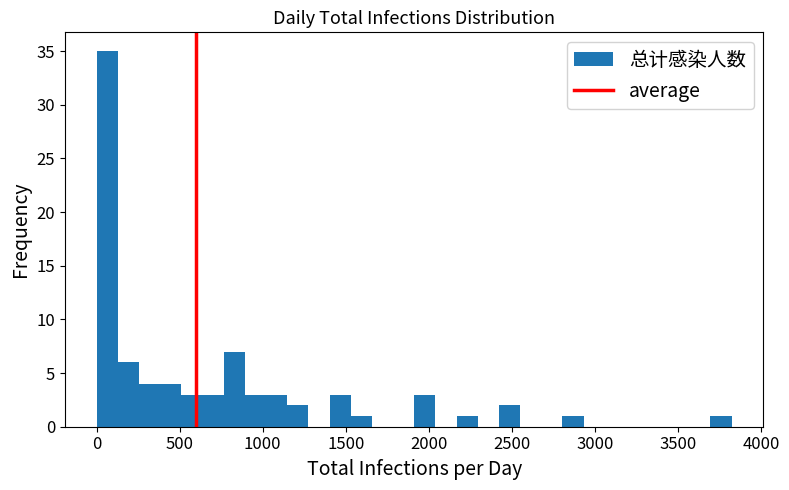

Around what value on the x-axis is the tallest bar? Give the approximate position of its centre, as read against the axis.

50